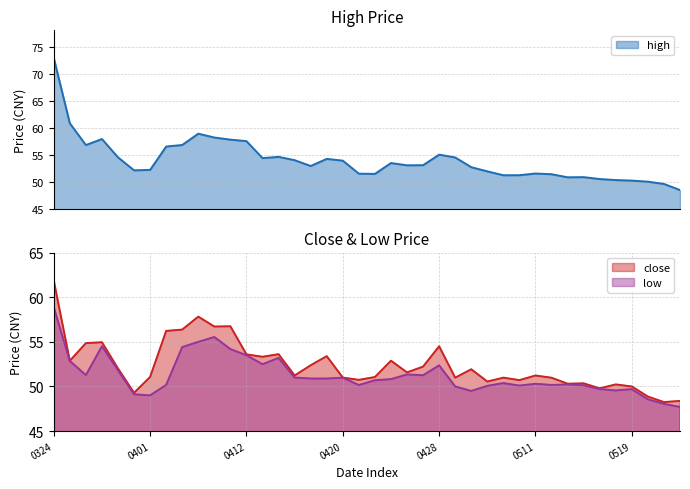

What is the minimum value shown in the chart?

47.7